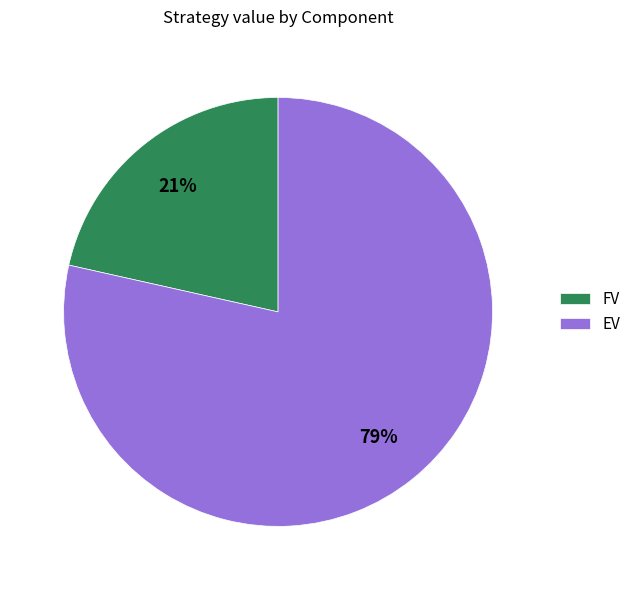

True or false: FV accounts for 21% of the total.

True